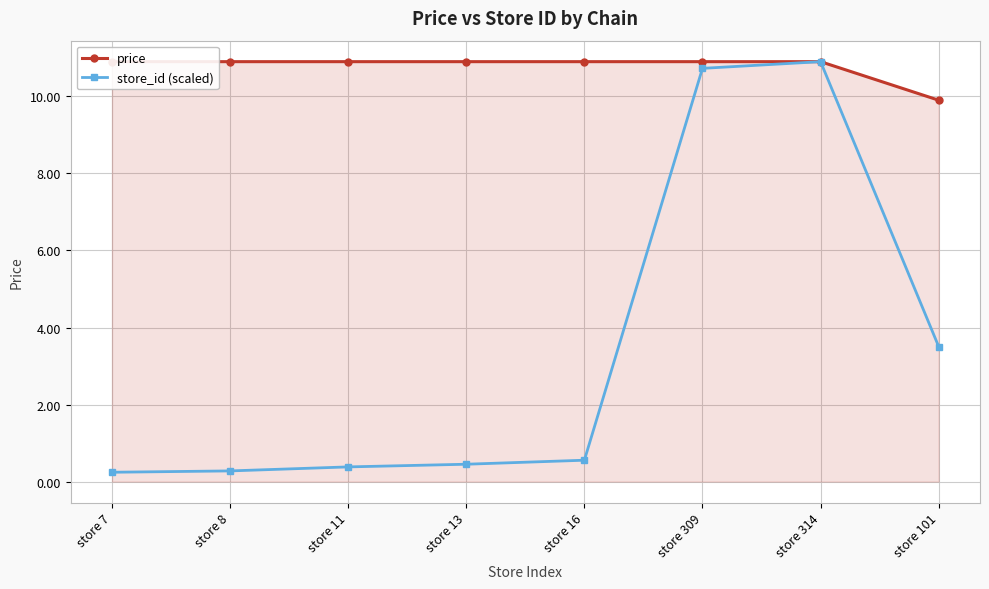

Reading left to right, list all the values displayed in this chart.

price: store 7=10.9	store 8=10.9	store 11=10.9	store 13=10.9	store 16=10.9	store 309=10.9	store 314=10.9	store 101=9.9
store_id (scaled): store 7=0.2	store 8=0.3	store 11=0.4	store 13=0.5	store 16=0.6	store 309=10.7	store 314=10.9	store 101=3.5